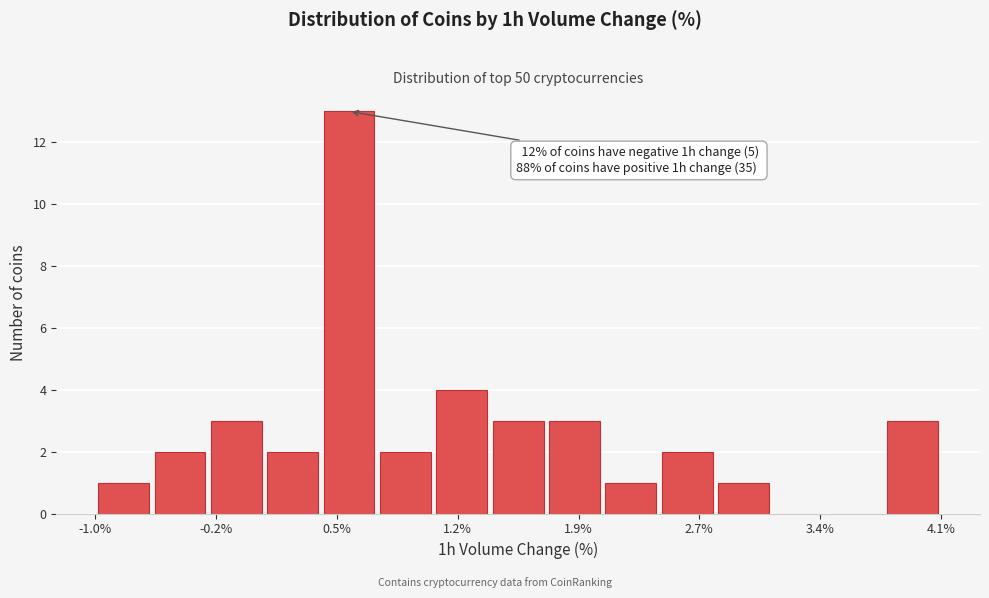

Read against the x-axis, roughly where is the centre of the tallest bar?

0.6